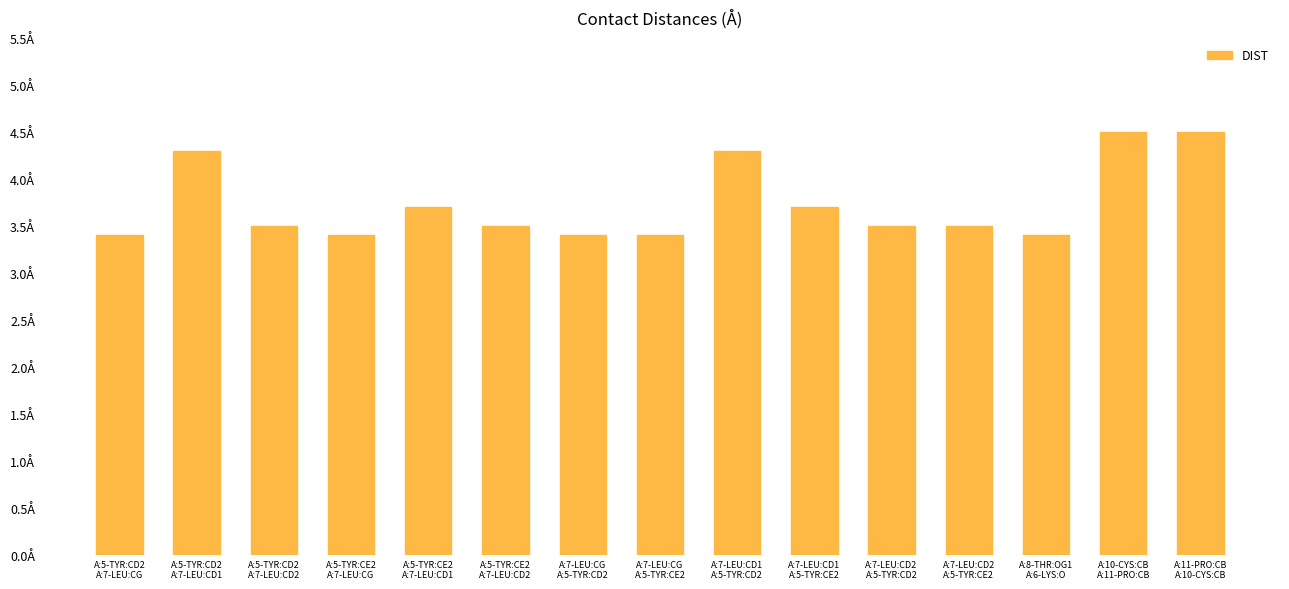

What is the average value?

3.7